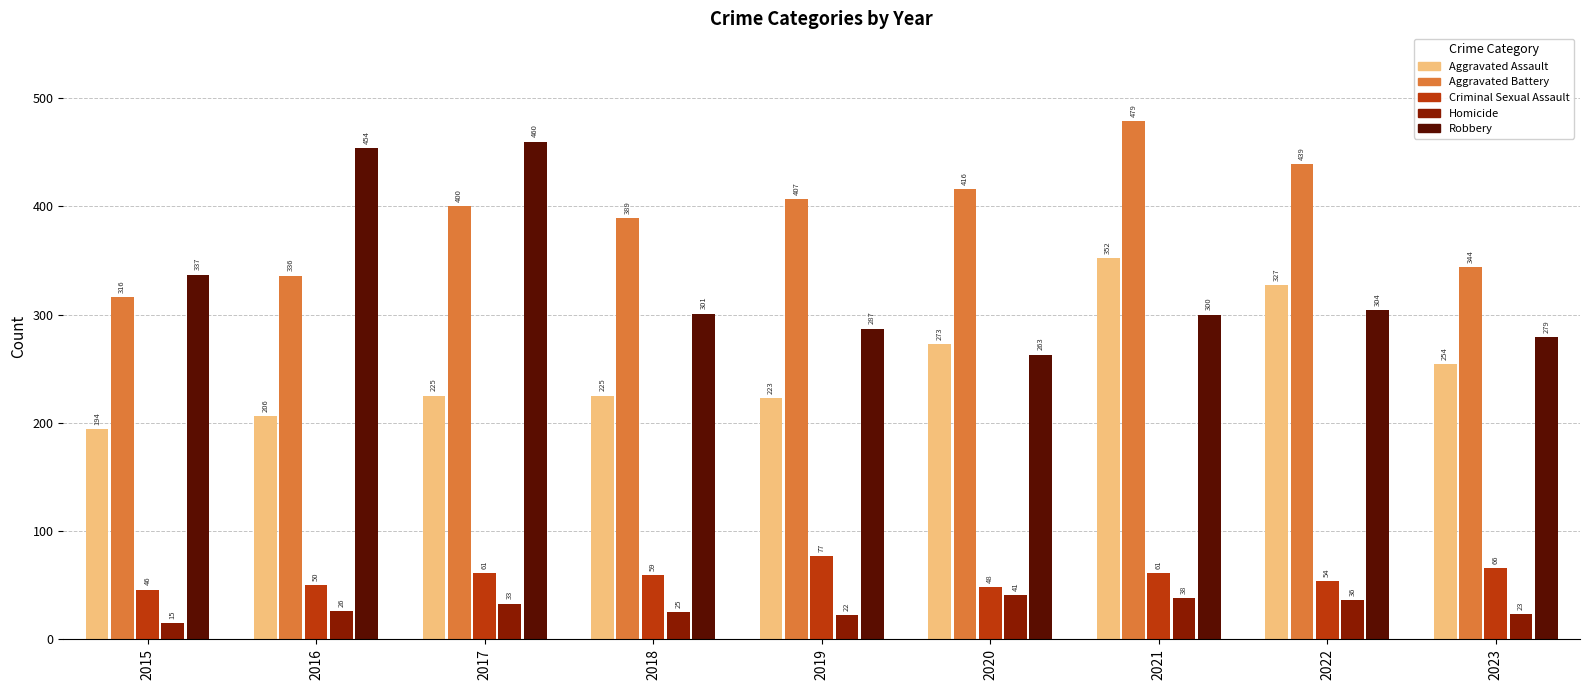

How many data points in Homicide are less than 26?

4